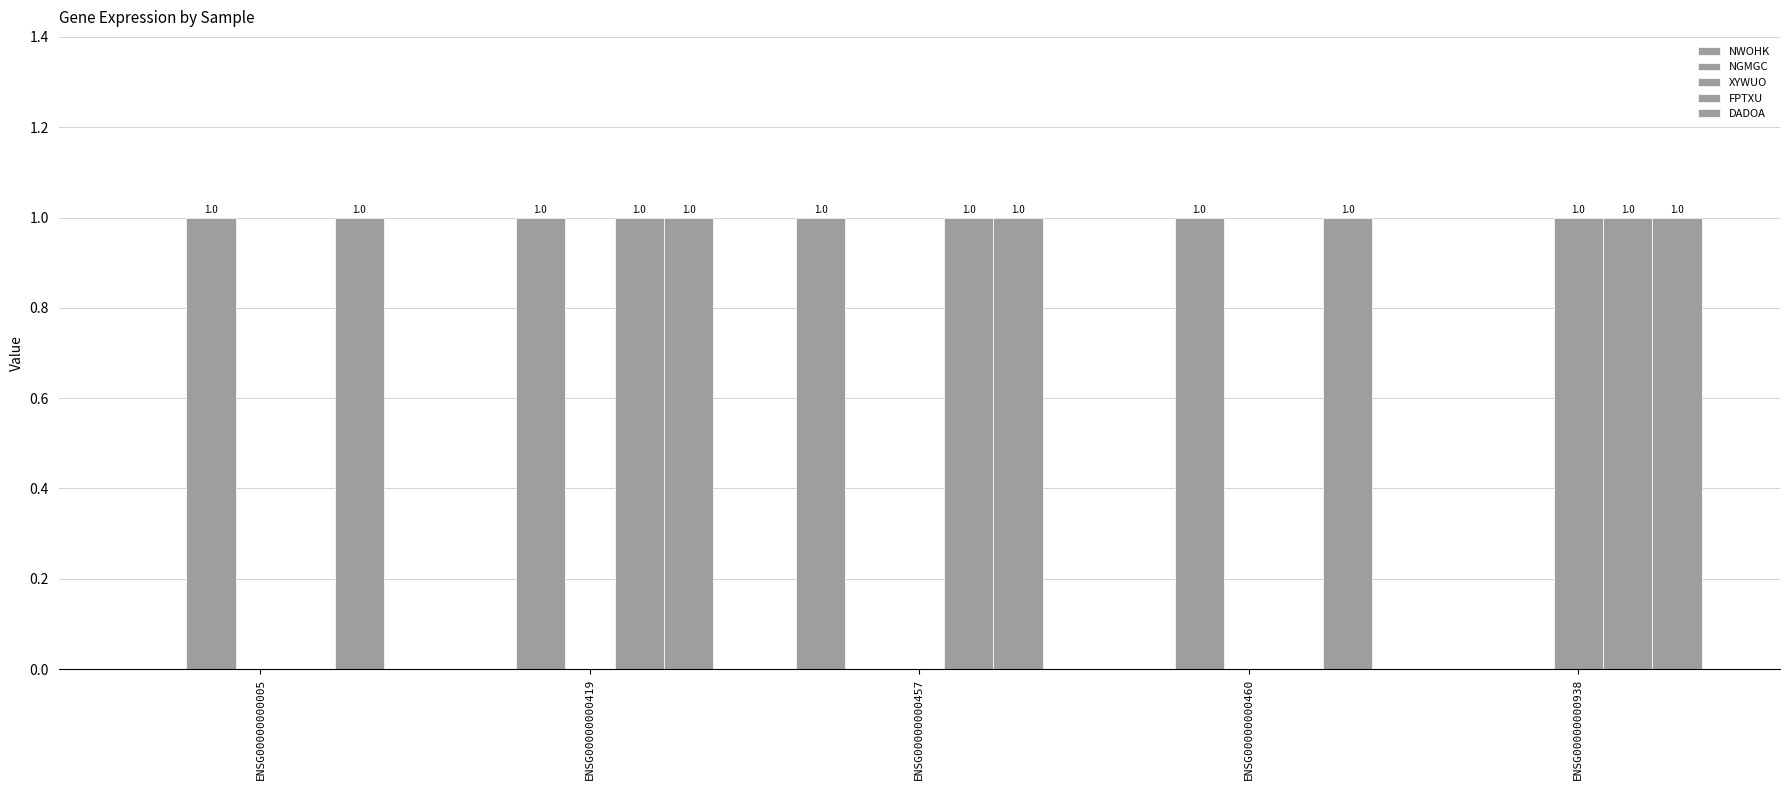

What is the difference between the second highest and second lowest values in the FPTXU series?

1